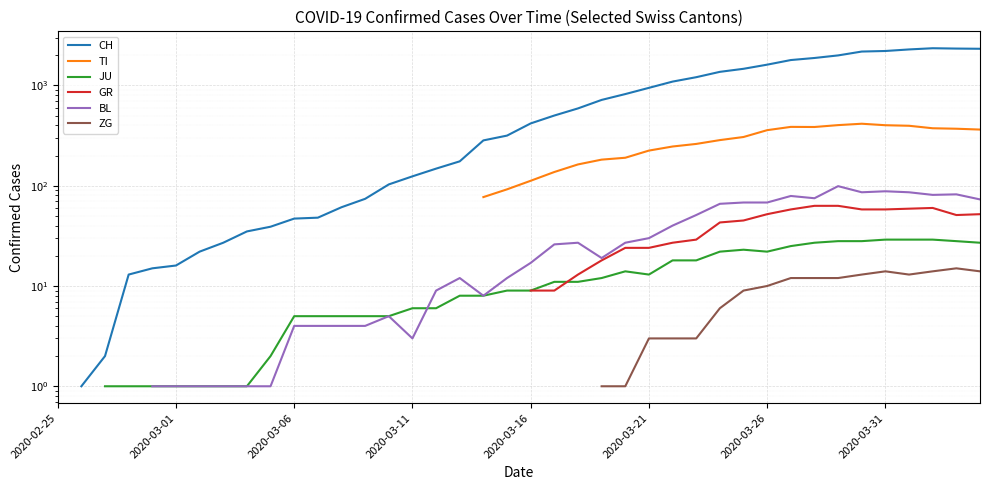

The JU series shows 19.0 at 37. True or false?

False